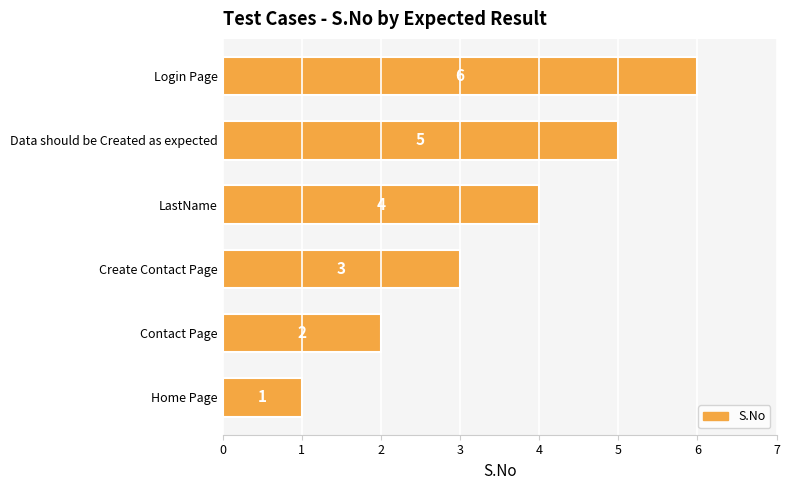

The chart shows a value of 8 at Data should be Created as expected. True or false?

False